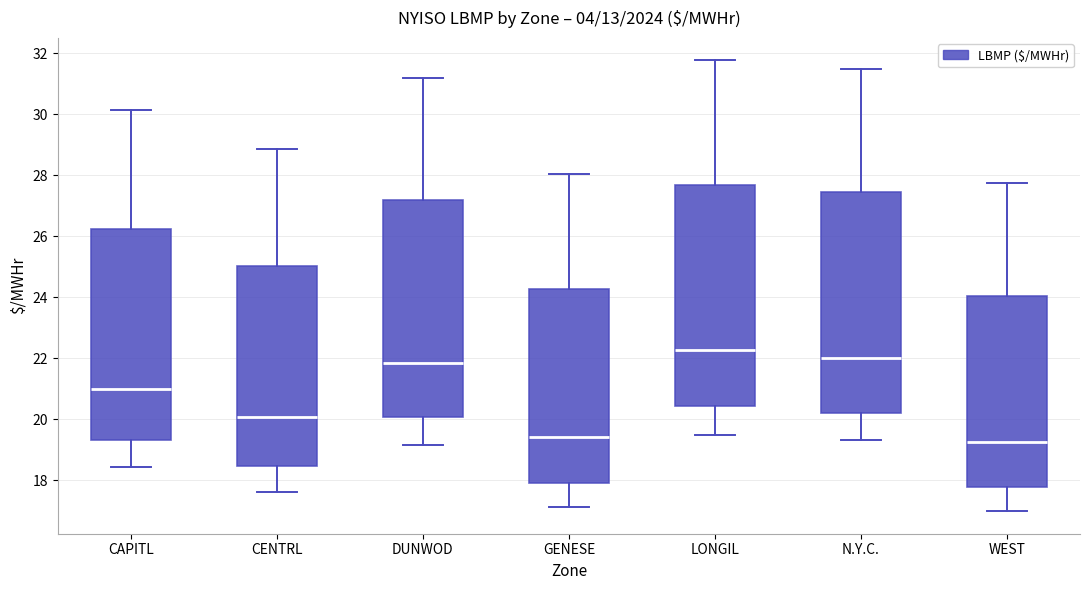

Reading left to right, read every box against the y-axis: the position of its median line, the range the box covers, and the ends of its whiskers. The values are not printed on the chart, so give them approximately, as read against the axis.

CAPITL: median 21.0, box 19.4 to 26.2, whiskers 18.4 to 30.2
CENTRL: median 20.0, box 18.4 to 25.0, whiskers 17.6 to 28.8
DUNWOD: median 21.8, box 20.0 to 27.2, whiskers 19.2 to 31.2
GENESE: median 19.4, box 17.8 to 24.2, whiskers 17.2 to 28.0
LONGIL: median 22.2, box 20.4 to 27.6, whiskers 19.4 to 31.8
N.Y.C.: median 22.0, box 20.2 to 27.4, whiskers 19.4 to 31.4
WEST: median 19.2, box 17.8 to 24.0, whiskers 17.0 to 27.8